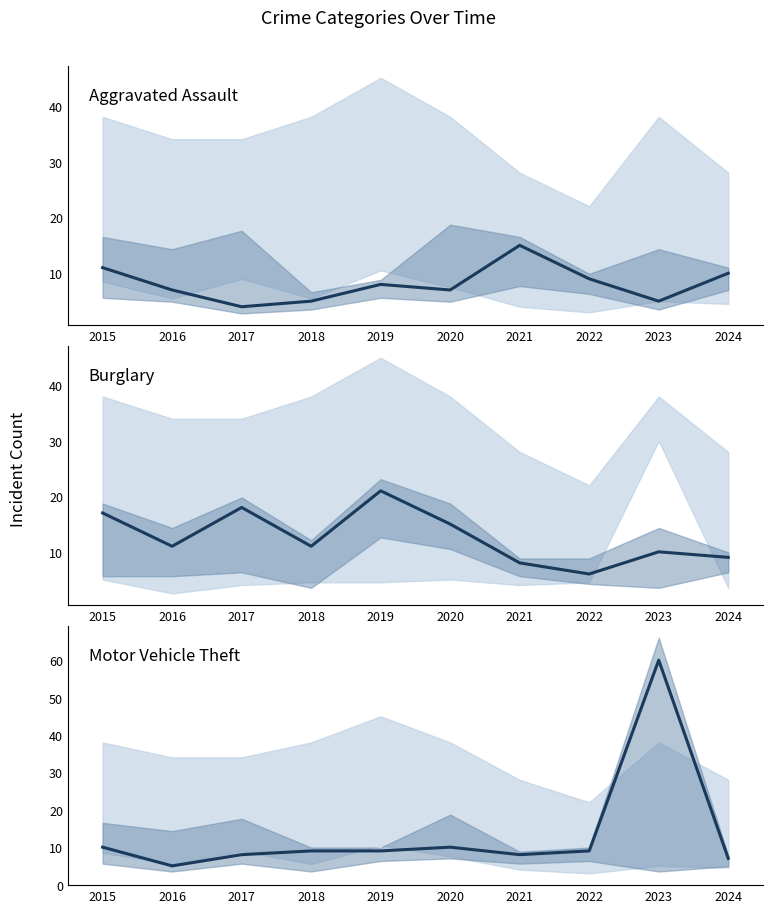

True or false: Aggravated Assault and Burglary intersect in this chart.

True